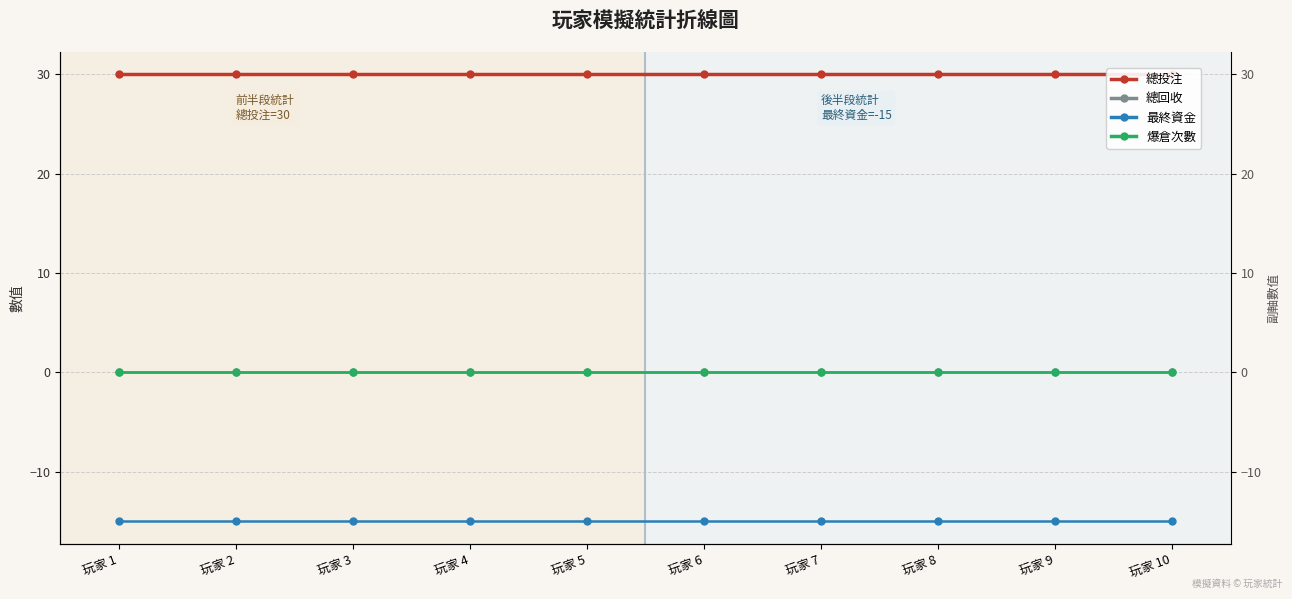

Which series has the largest total across all categories?

總投注